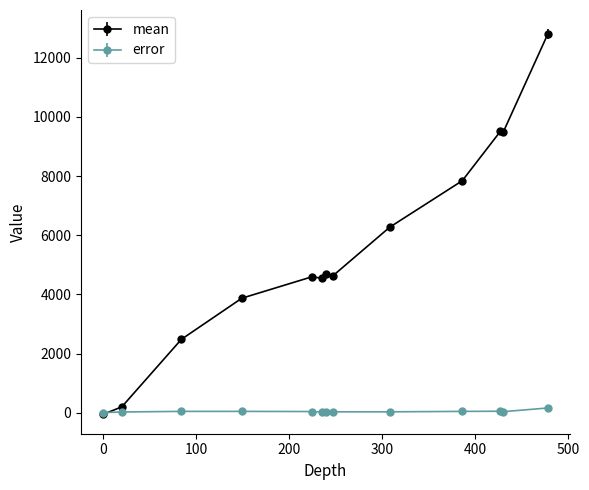

How many times do error and mean cross each other?

1